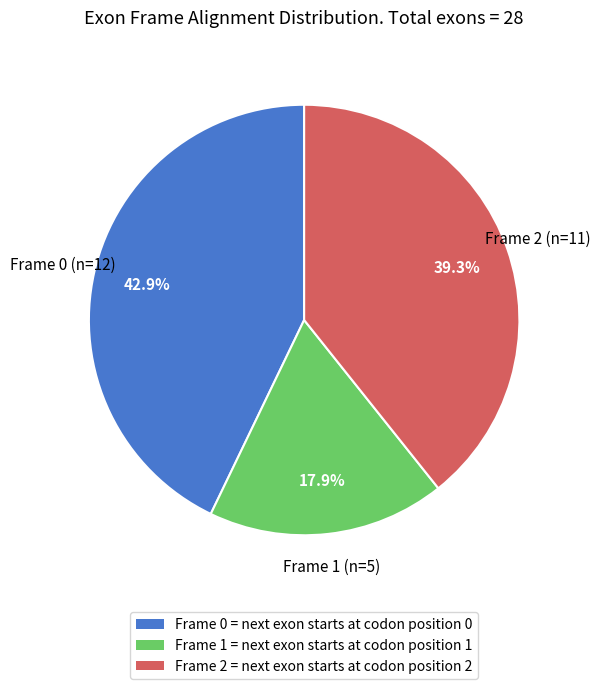

Is there a majority slice in this chart?

No